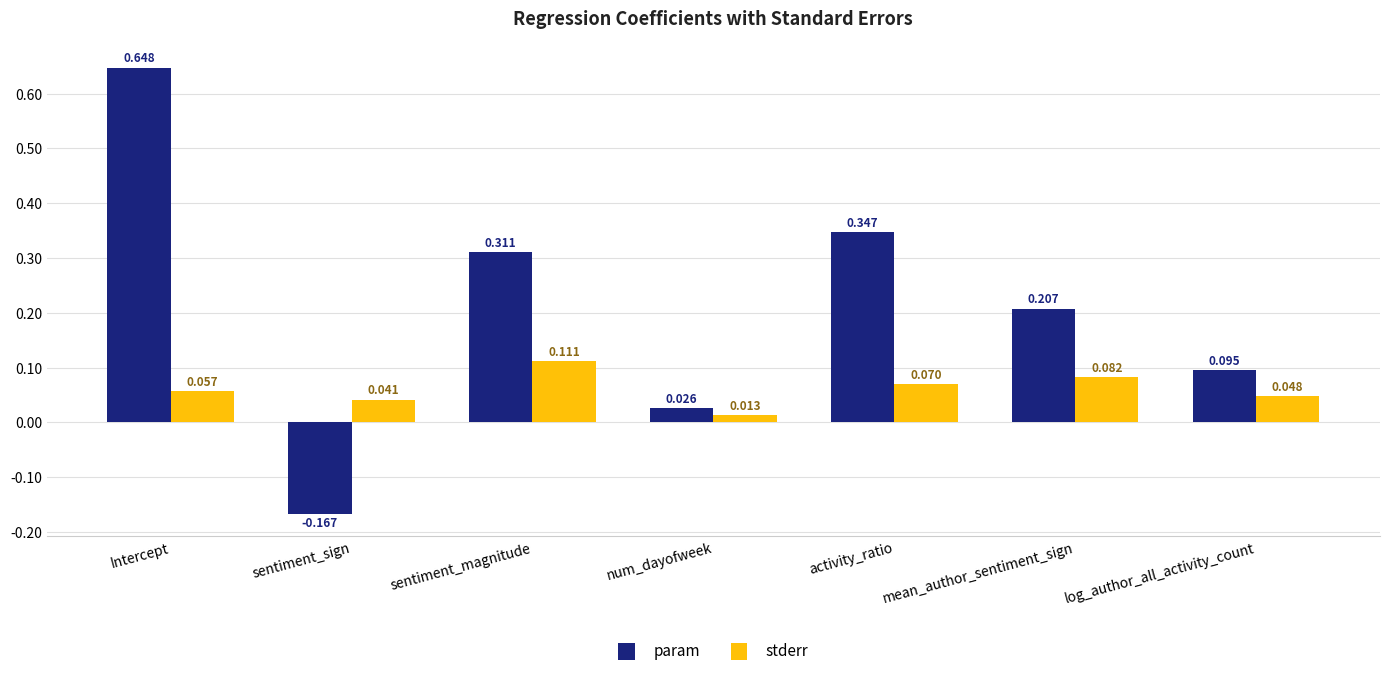

Does the chart contain stacked bars?

No